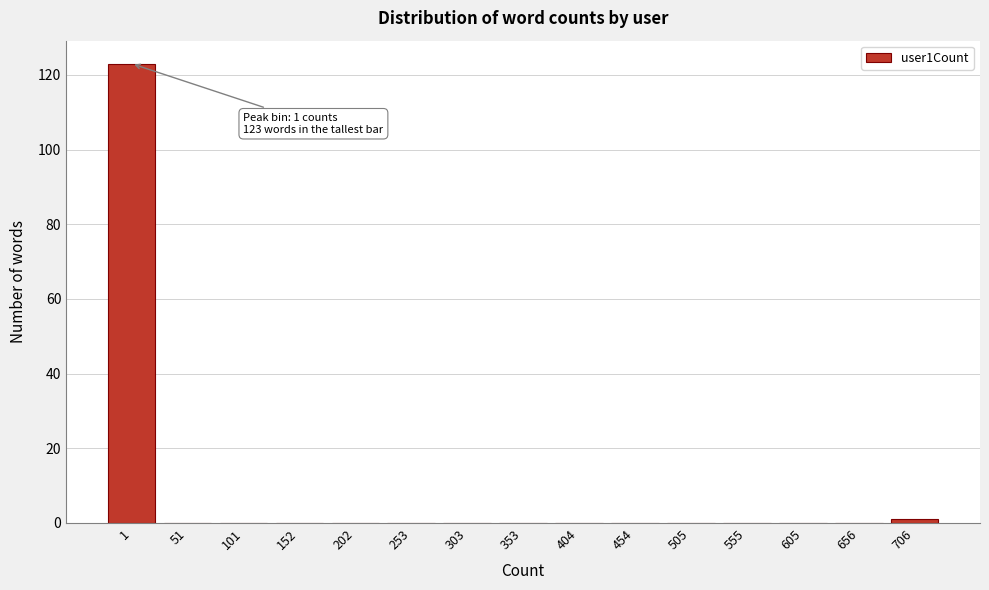

Reading right to left, extract all data points from this chart.

706=1	656=0	605=0	555=0	505=0	454=0	404=0	353=0	303=0	253=0	202=0	152=0	101=0	51=0	1=123